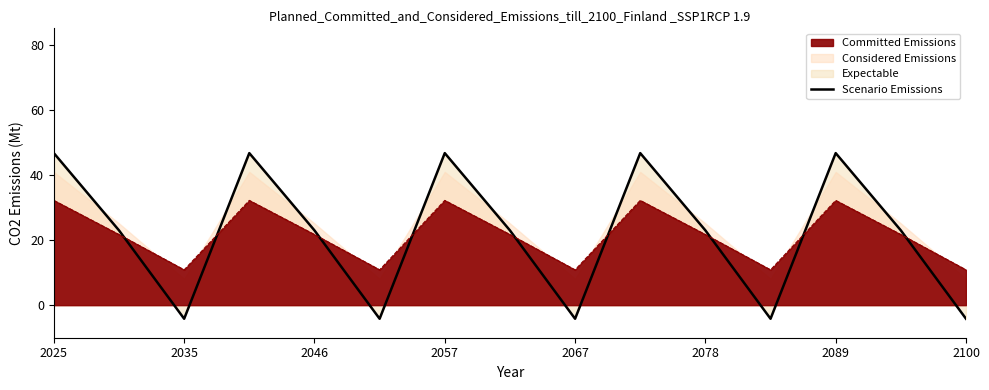

How many interior local peaks (higher than both neighbors) does the data have?

4